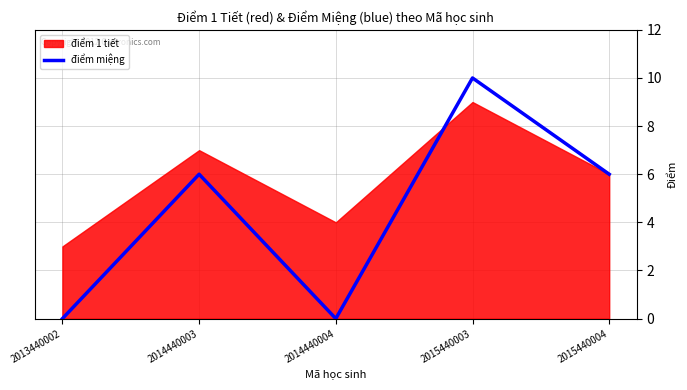

Where is the first local maximum?

2014440003